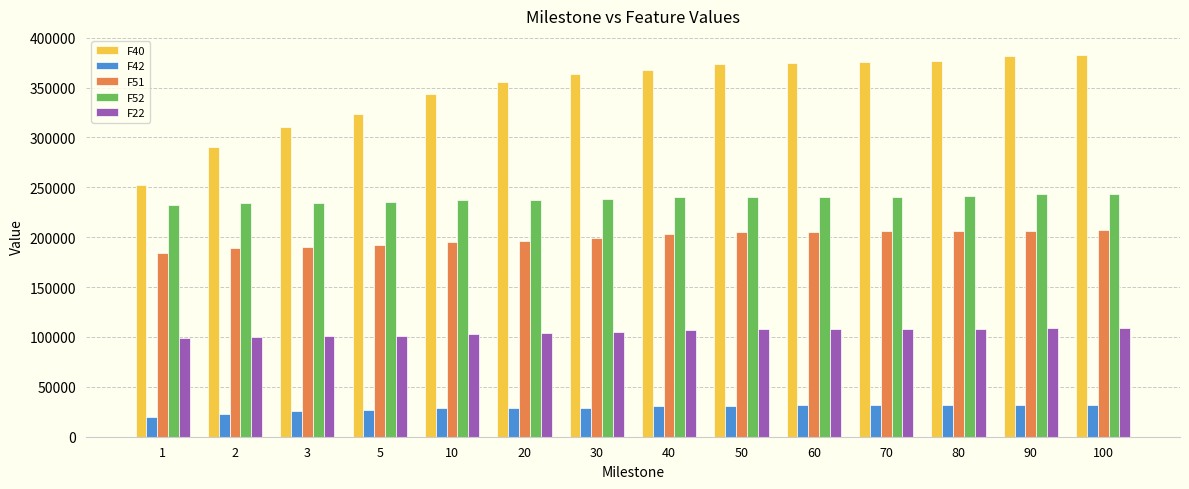

Are the bars horizontal?

No